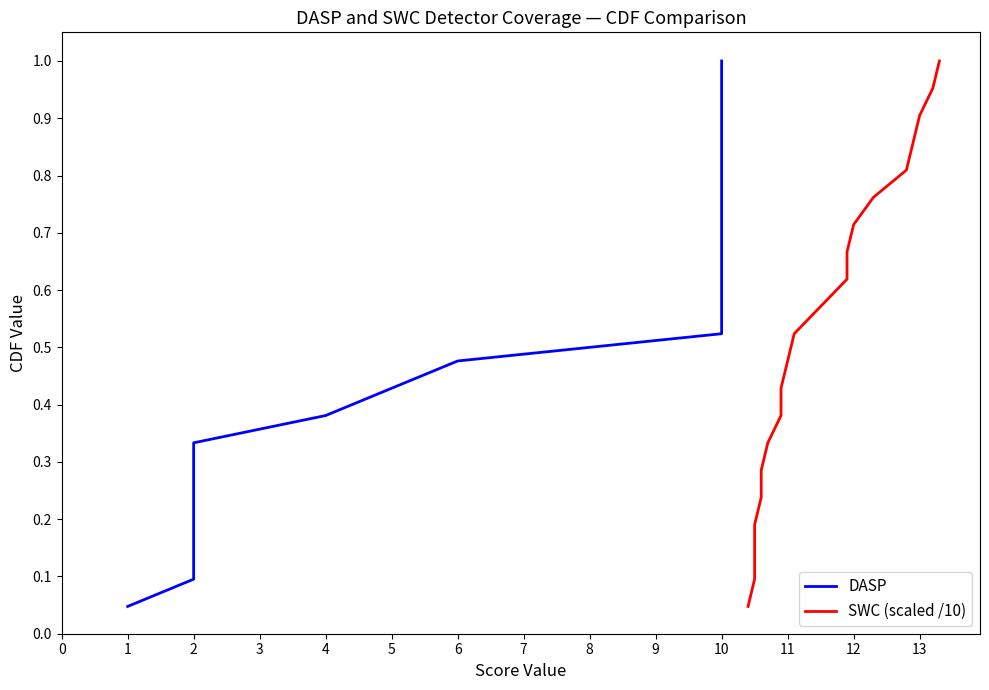

True or false: SWC (scaled /10) has more than 0 points higher than both neighbors.

False